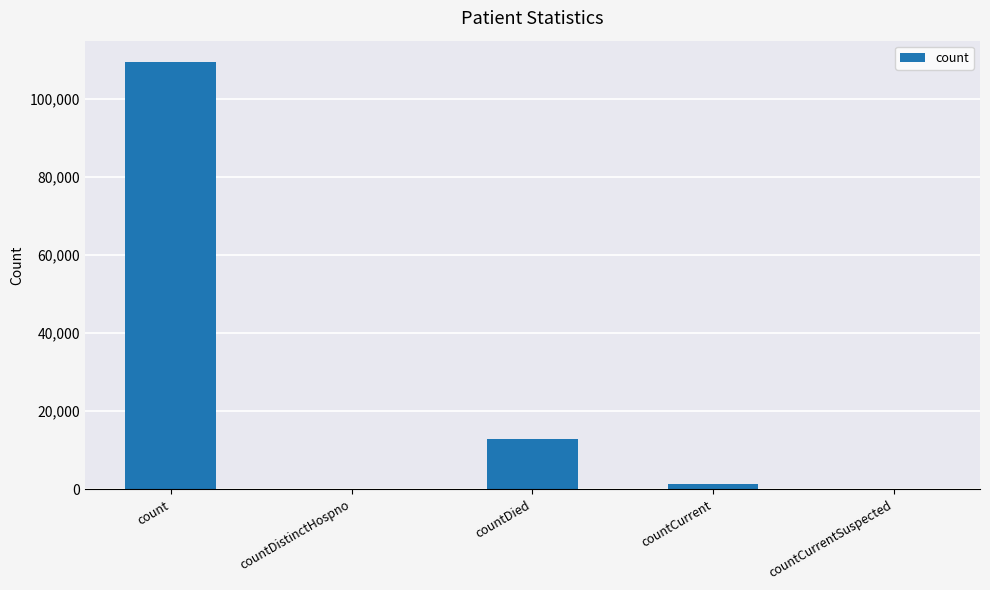

What is the change in value from countDistinctHospno to countDied?

+12911